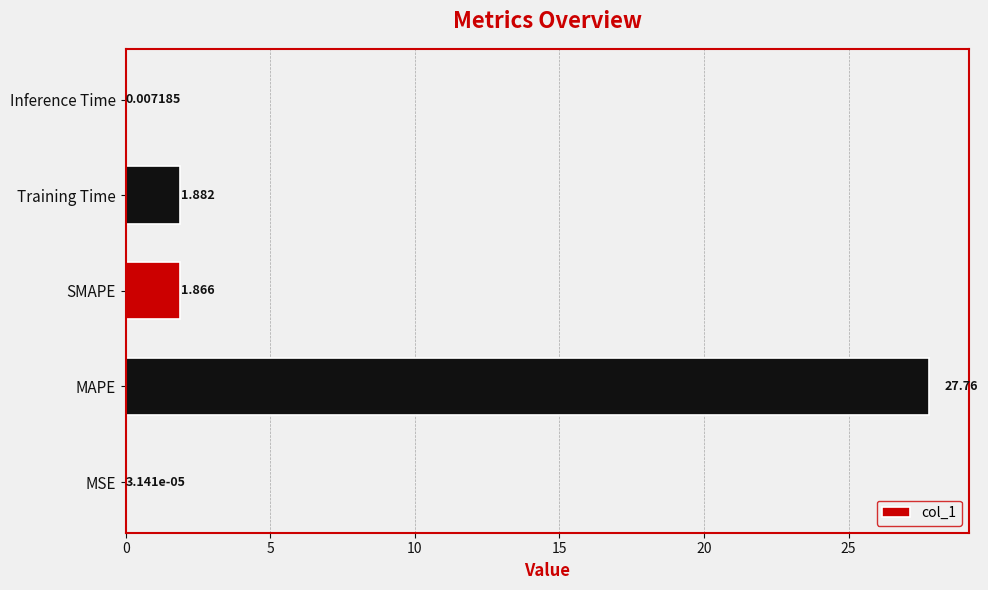

Between MSE and Inference Time, which is larger?

Inference Time